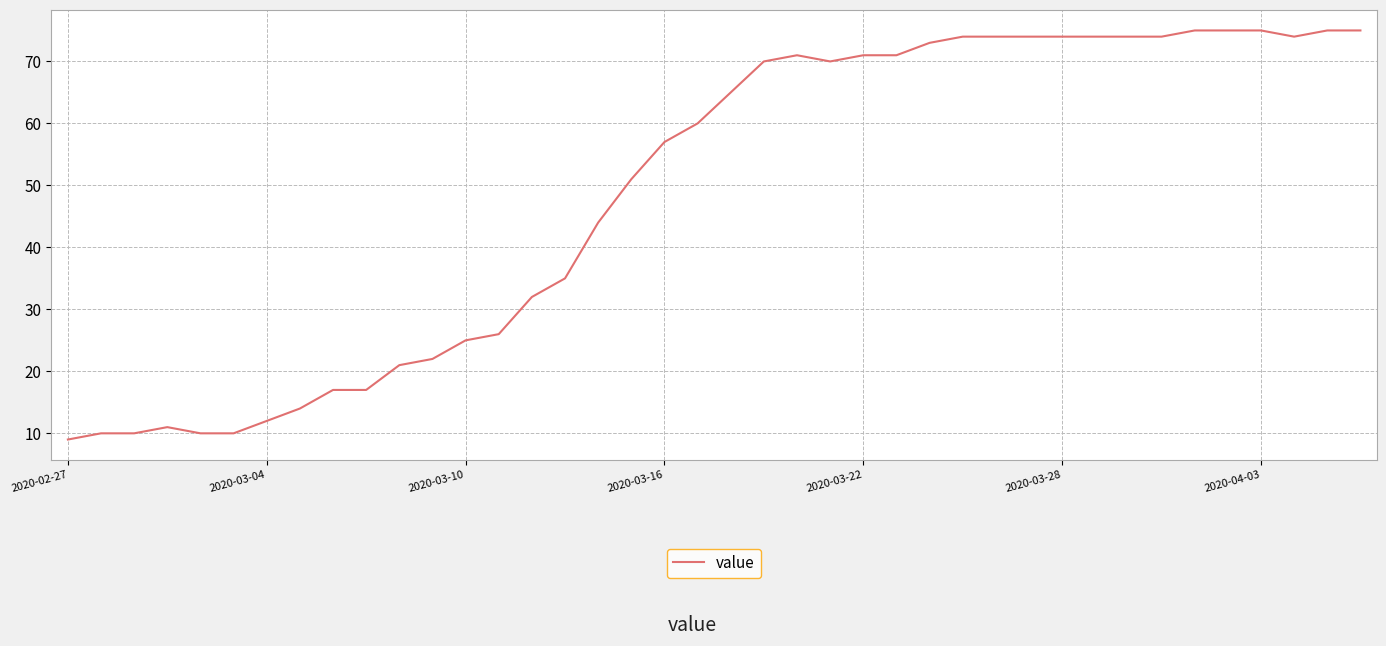

What is the difference between the maximum and minimum values?

66